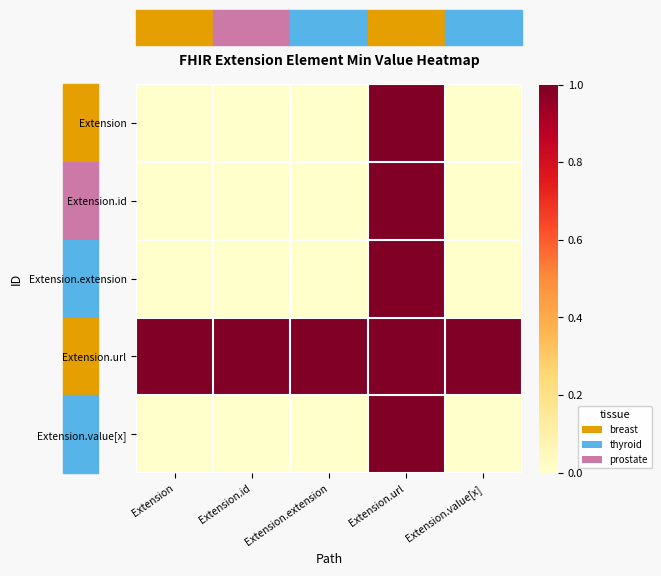

Reading left to right, extract all data points from this chart.

Extension: Extension=0	Extension.id=0	Extension.extension=0	Extension.url=1	Extension.value[x]=0
Extension.id: Extension=0	Extension.id=0	Extension.extension=0	Extension.url=1	Extension.value[x]=0
Extension.extension: Extension=0	Extension.id=0	Extension.extension=0	Extension.url=1	Extension.value[x]=0
Extension.url: Extension=1	Extension.id=1	Extension.extension=1	Extension.url=1	Extension.value[x]=1
Extension.value[x]: Extension=0	Extension.id=0	Extension.extension=0	Extension.url=1	Extension.value[x]=0